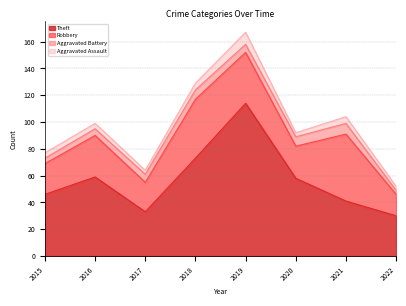

At which category is the sum across all series the highest?

2019